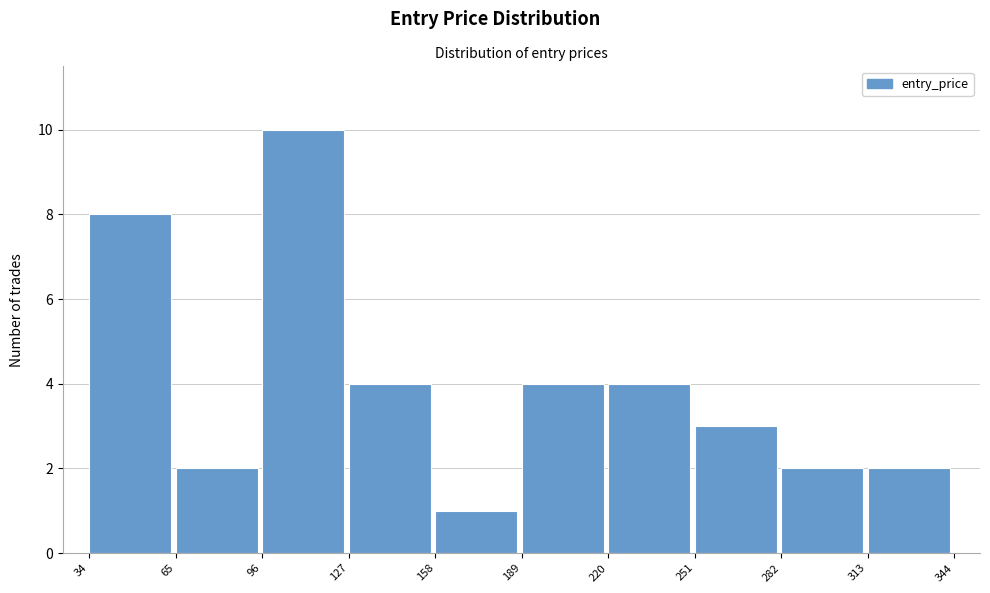

Reading left to right, transcribe this chart: for each bar, give the range it covers on the x-axis and its height. The values are not printed on the chart, so give them approximately, as read against the axis.

34 to 65: 8
65 to 96: 2
96 to 127: 10
127 to 158: 4
158 to 189: 1
189 to 220: 4
220 to 251: 4
251 to 282: 3
282 to 313: 2
313 to 344: 2